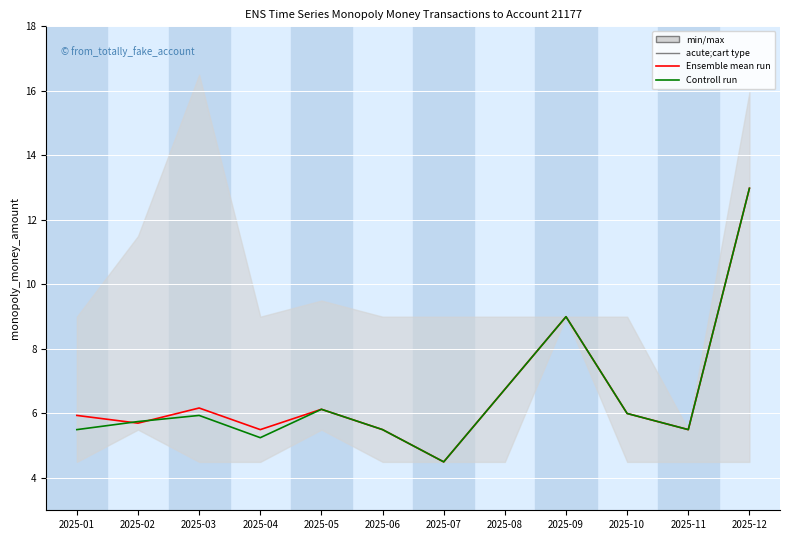

Which label corresponds to the largest value in the chart?

2025-12